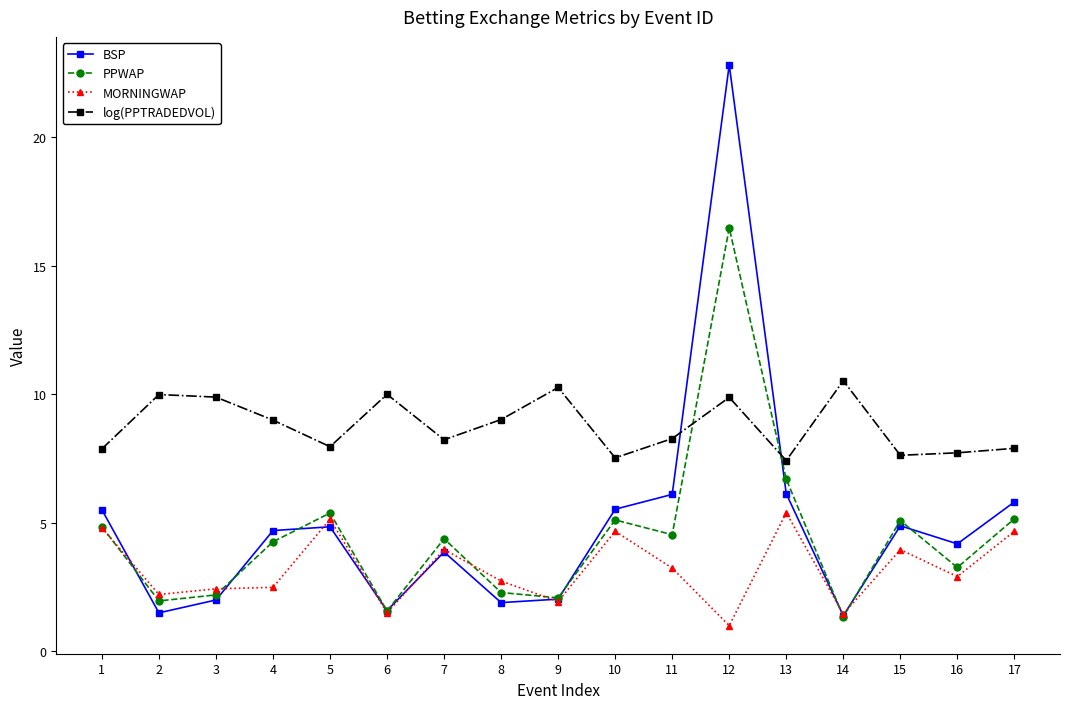

Is this an area chart (filled region under the line)?

No